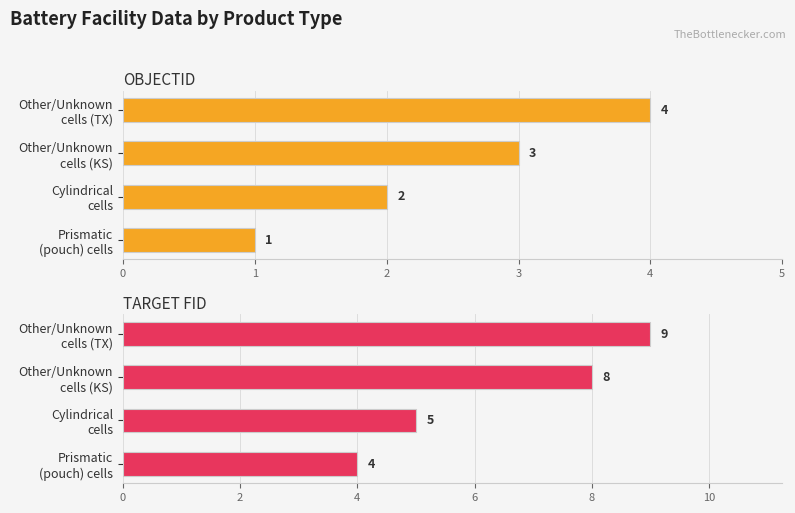

At how many categories does at least one series exceed 4?

3